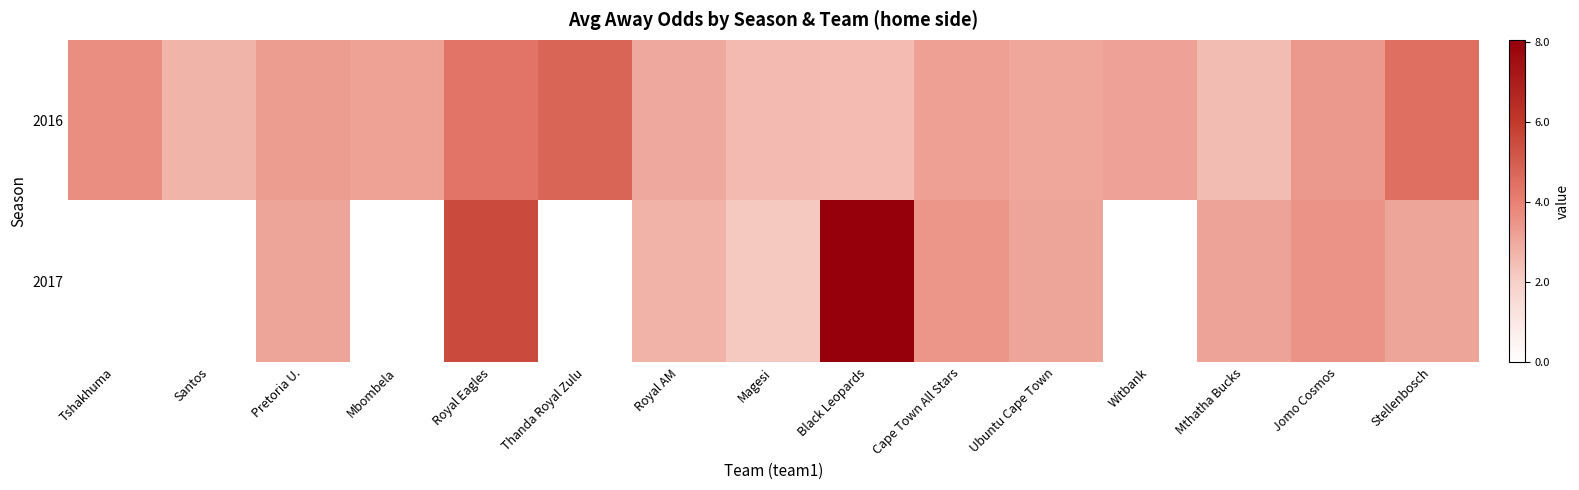

List the series in order of their peak value, highest first.

2017, 2016